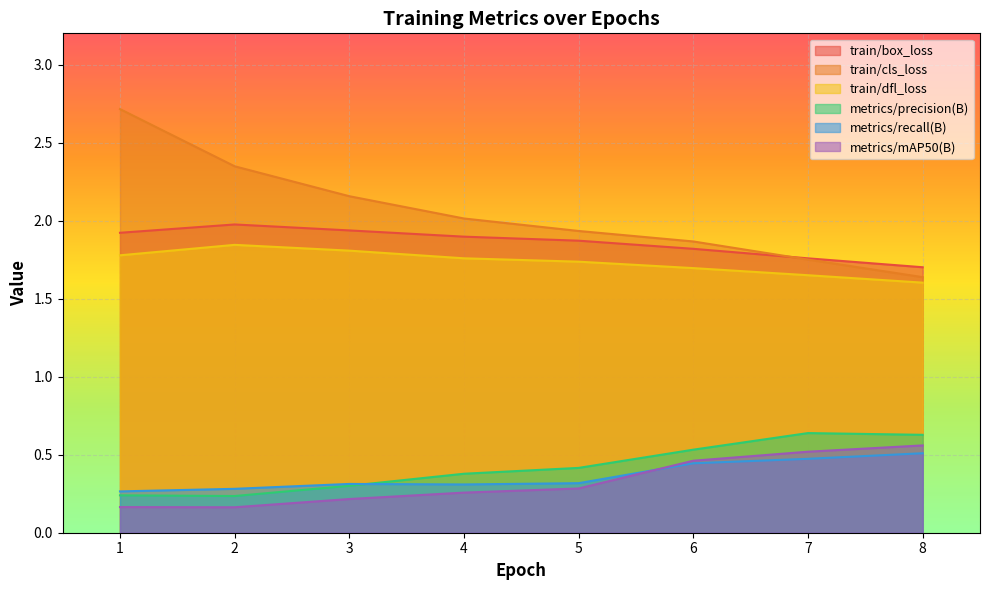

How many lines are shown in the chart?

6